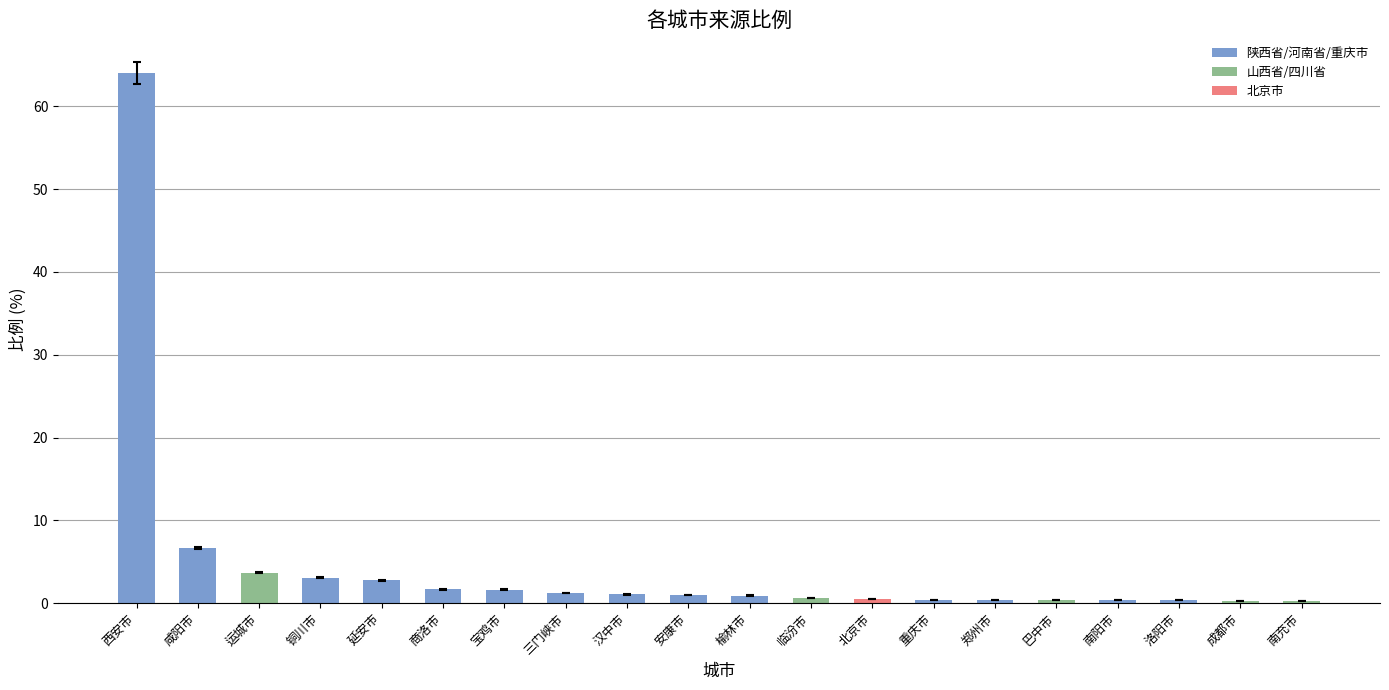

True or false: the data shows 6.6 at 咸阳市.

True